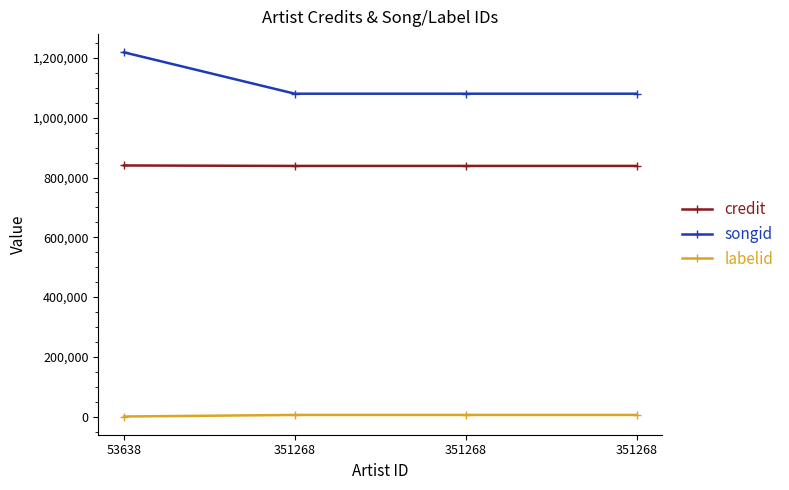

What is the value of the labelid point at the 2nd from the left?

5499